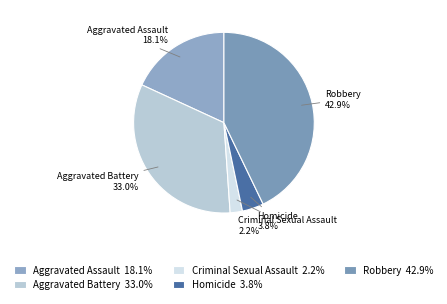

How much of the chart is everything except Homicide?

96.2%